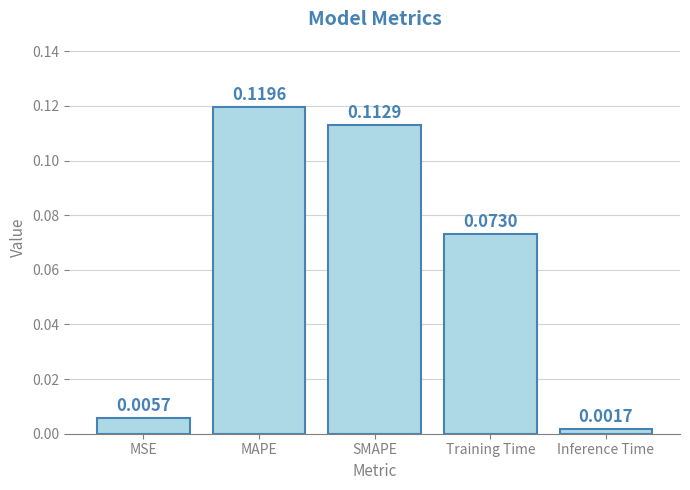

At which label is the value closest to 0?

Inference Time